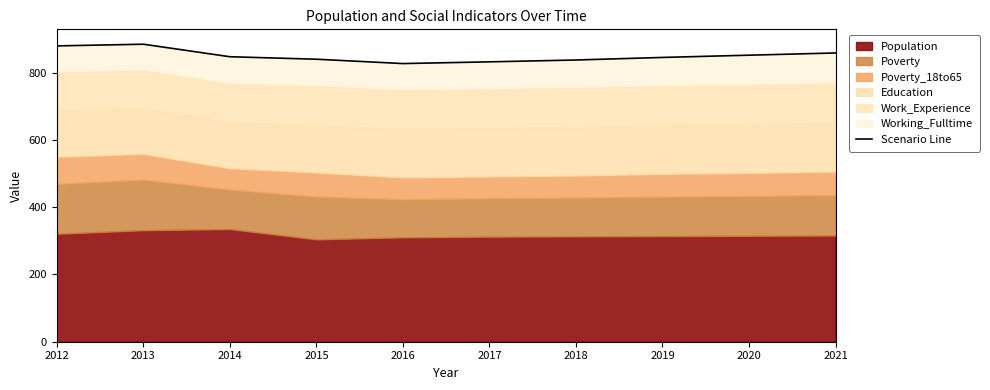

True or false: the data shows 576.2 at 2019.

False